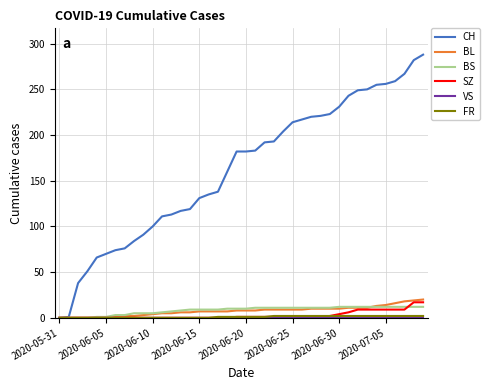

Which series has the largest total across all categories?

CH